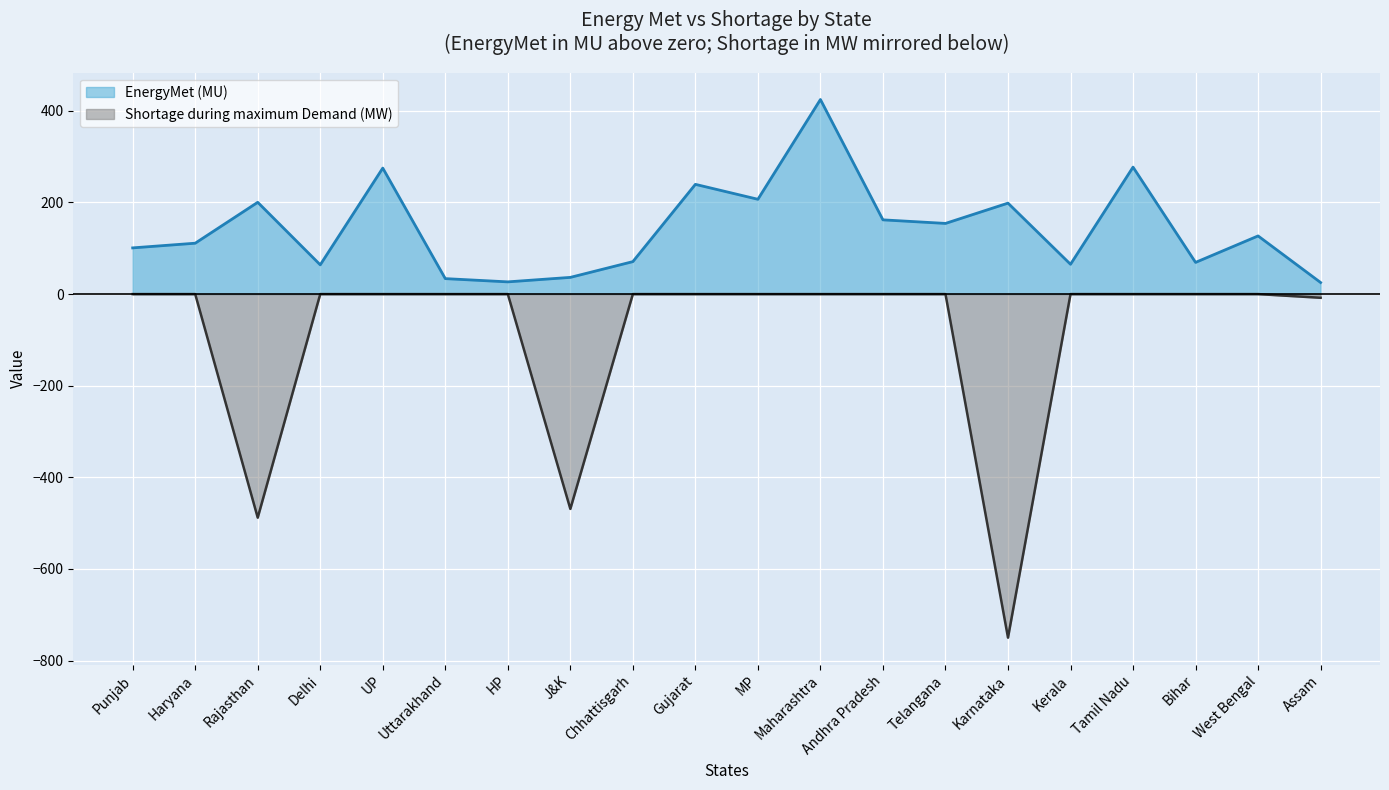

What is the spread (max minus min) of values at Telangana?

154.3